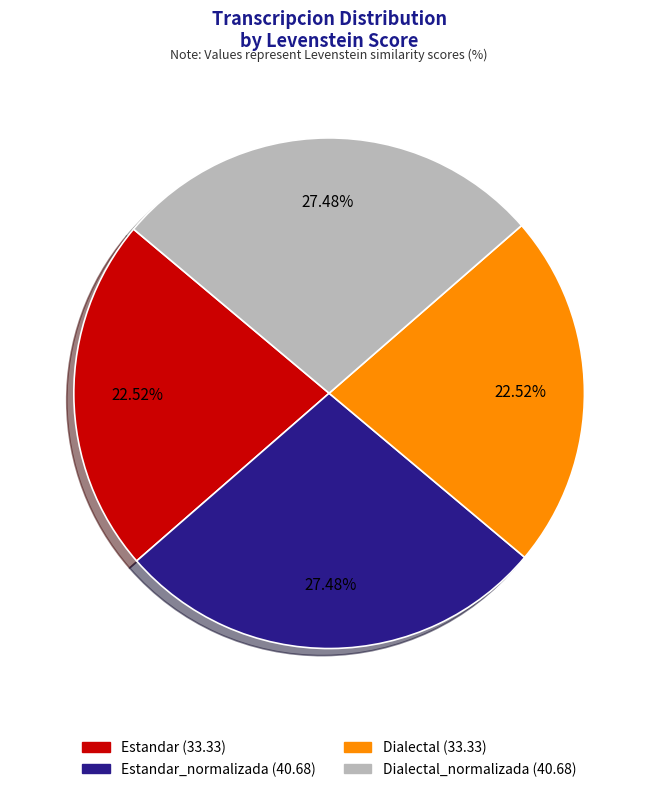

Is there a majority slice in this chart?

No